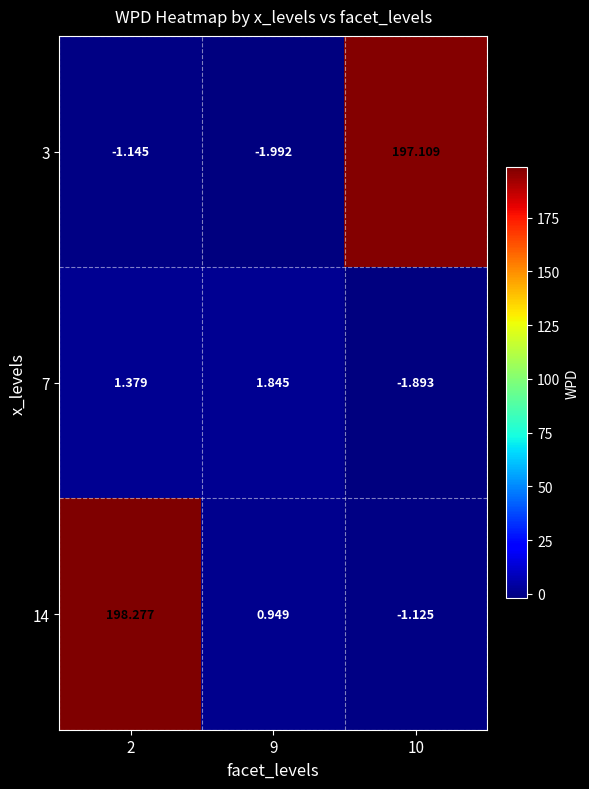

How many values in the 3 series exceed -1?

1